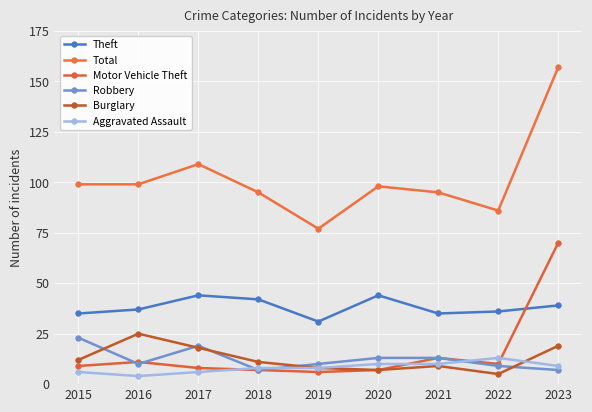

Count the Aggravated Assault values in the range 6 to 10.

7